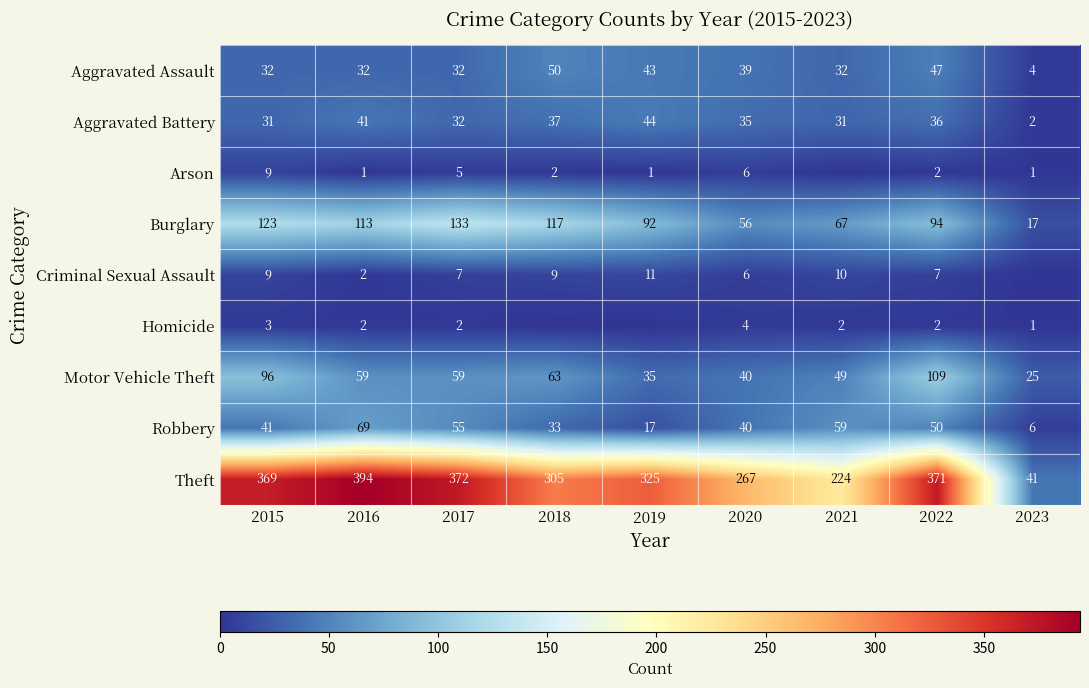

The value of Burglary at 2017 is 211. True or false?

False